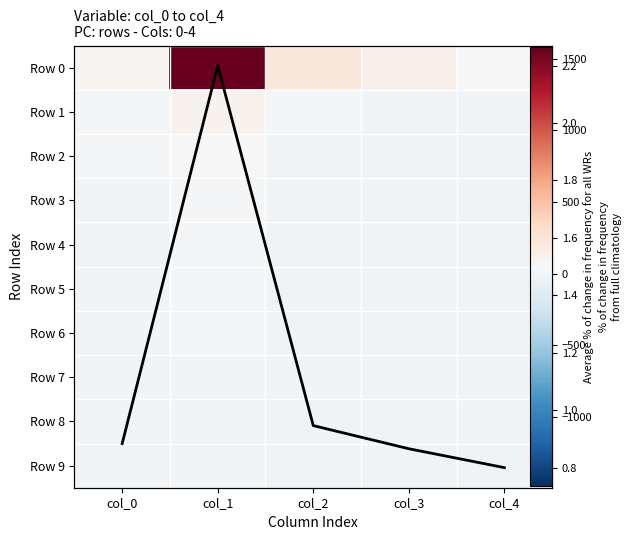

Which label corresponds to the smallest value in the chart?

col_3